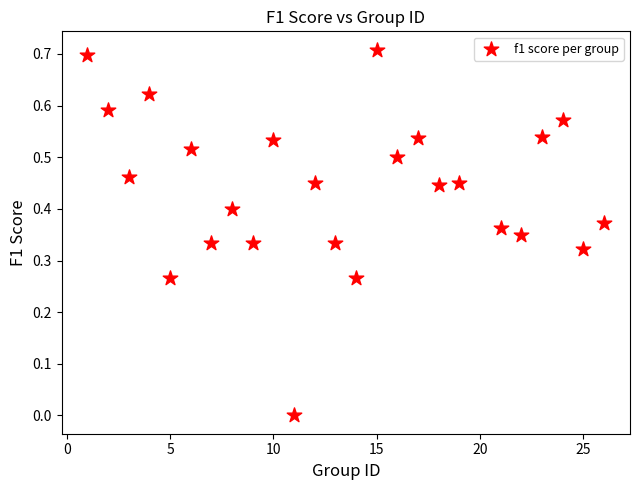

What is the range of X values (max minus min)?

25.0